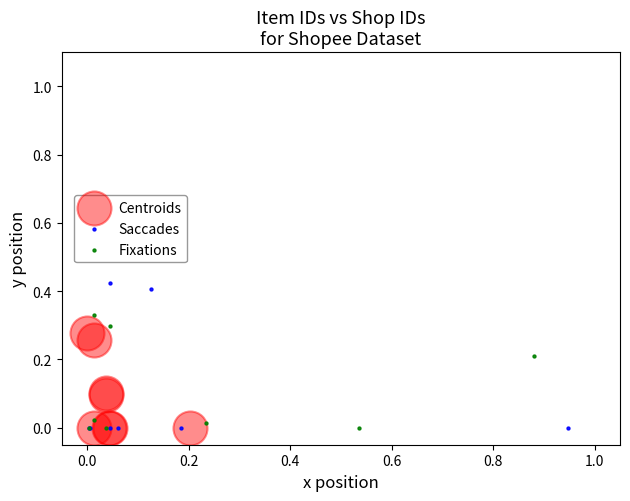

Which series reaches the maximum Y coordinate?

Saccades